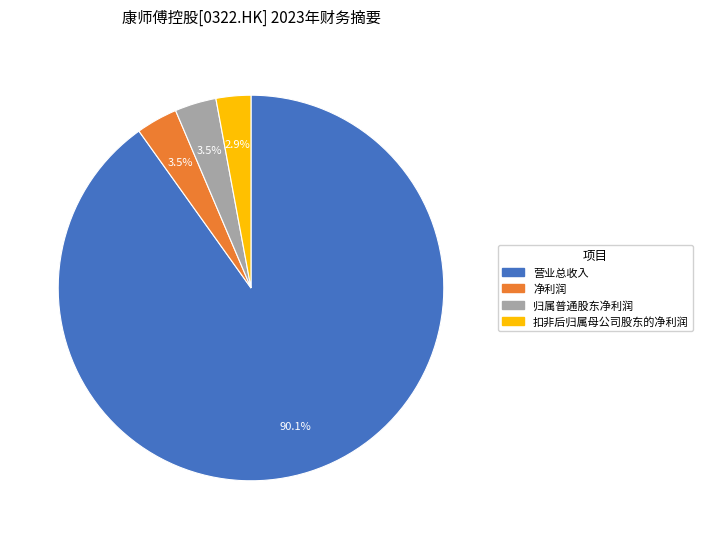

What percentage is the 营业总收入 slice, to the nearest percent?

90%